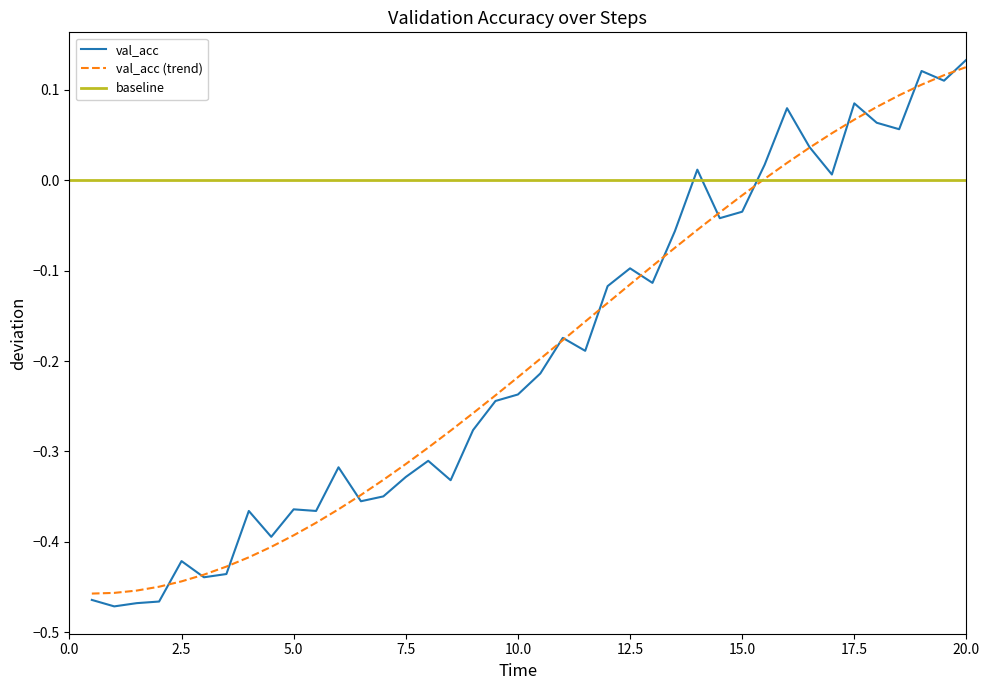

True or false: val_acc has a value of -0.3 at 10.0.

False